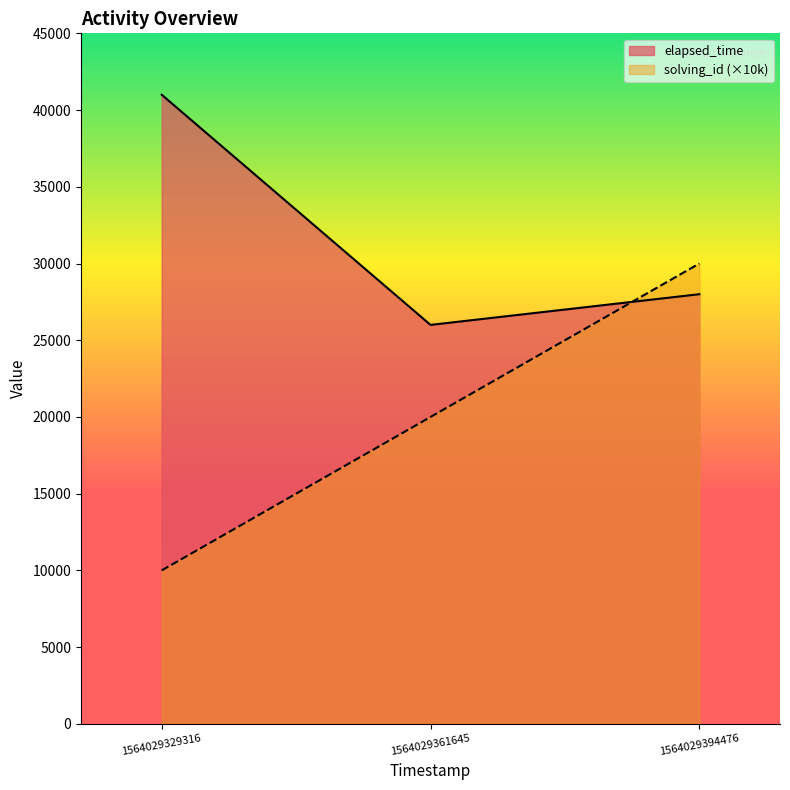

The solving_id series shows 15320 at 1564029329316. True or false?

False